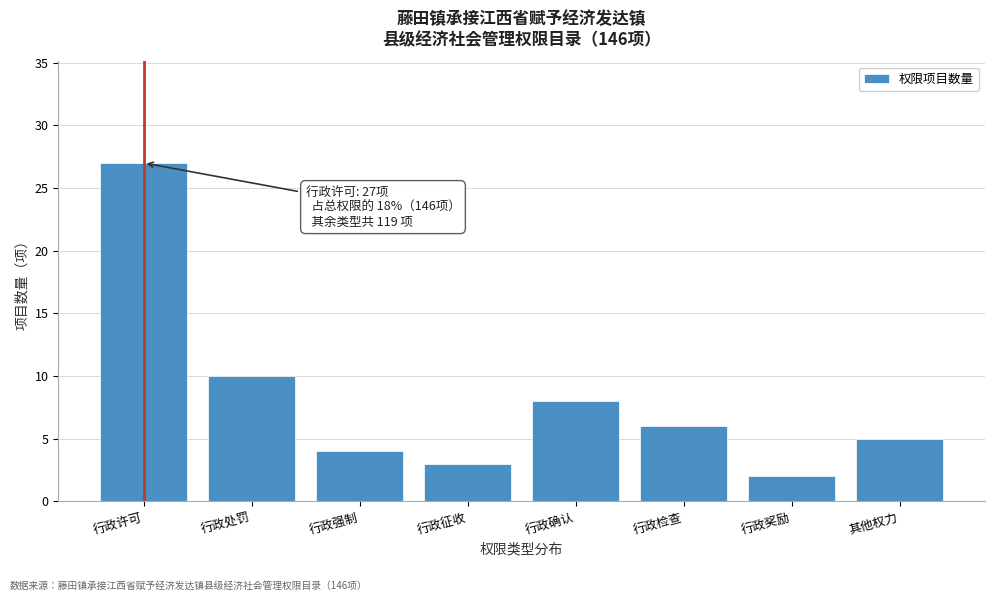

Reading right to left, extract all data points from this chart.

5	2	6	8	3	4	10	27